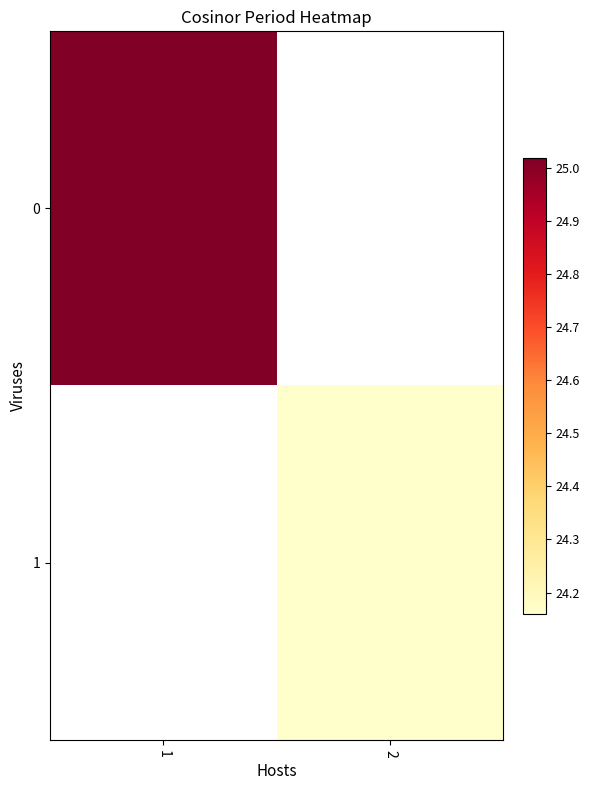

List the series in order of their peak value, highest first.

0, 1